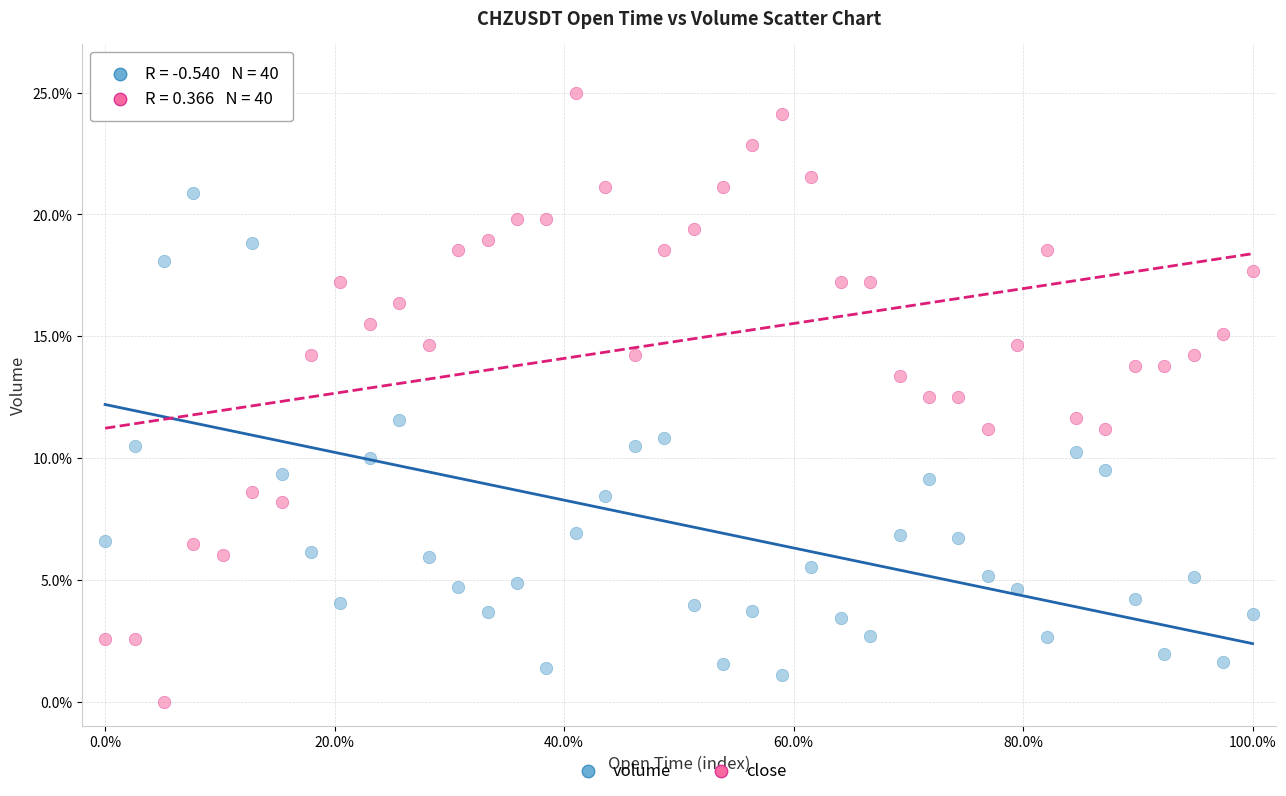

What are all the series names shown in the legend?

volume, close